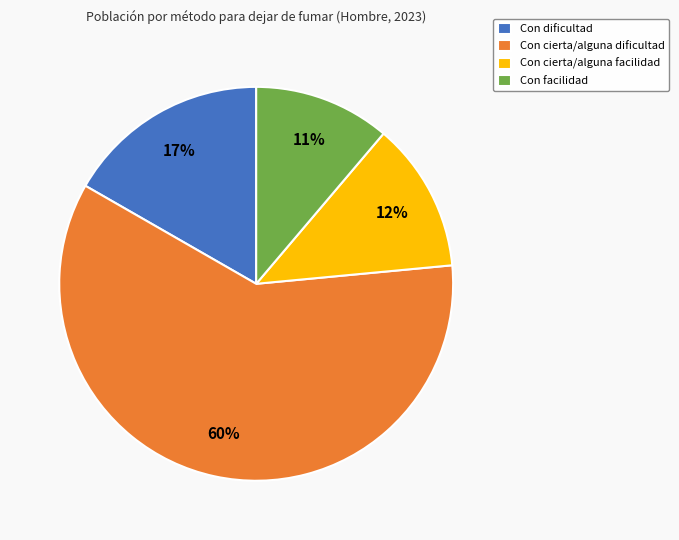

The Con cierta/alguna facilidad slice represents 12% of the pie. True or false?

True